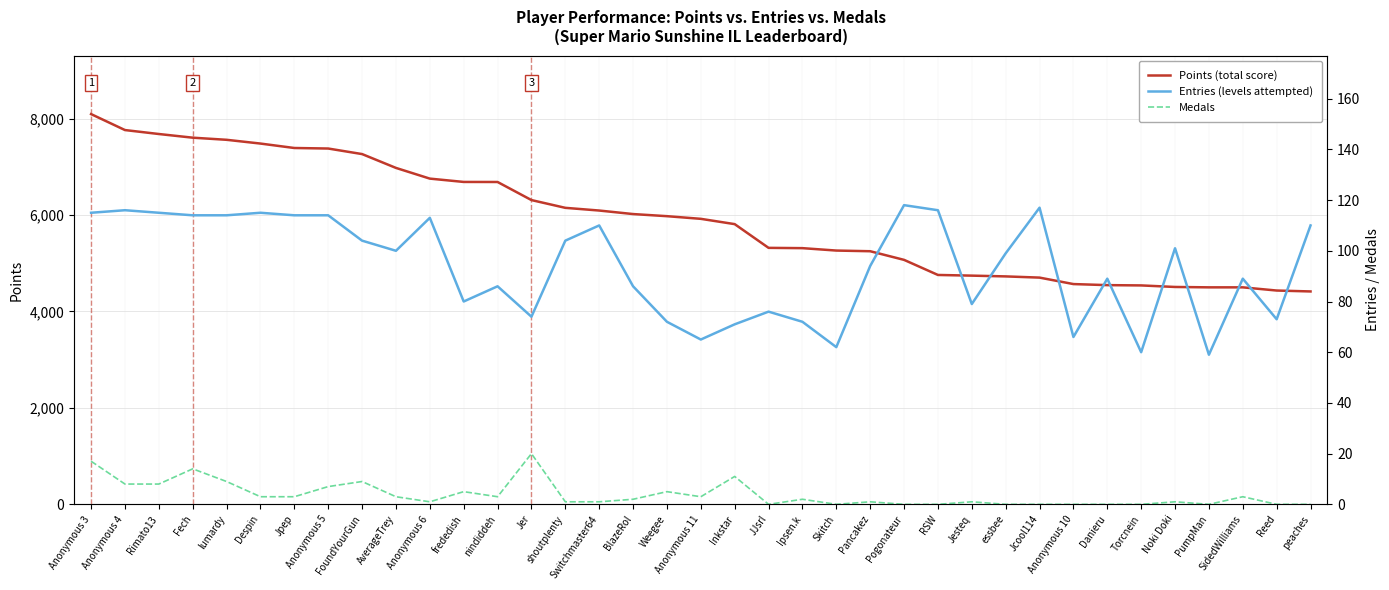

How many series are shown in this chart?

3